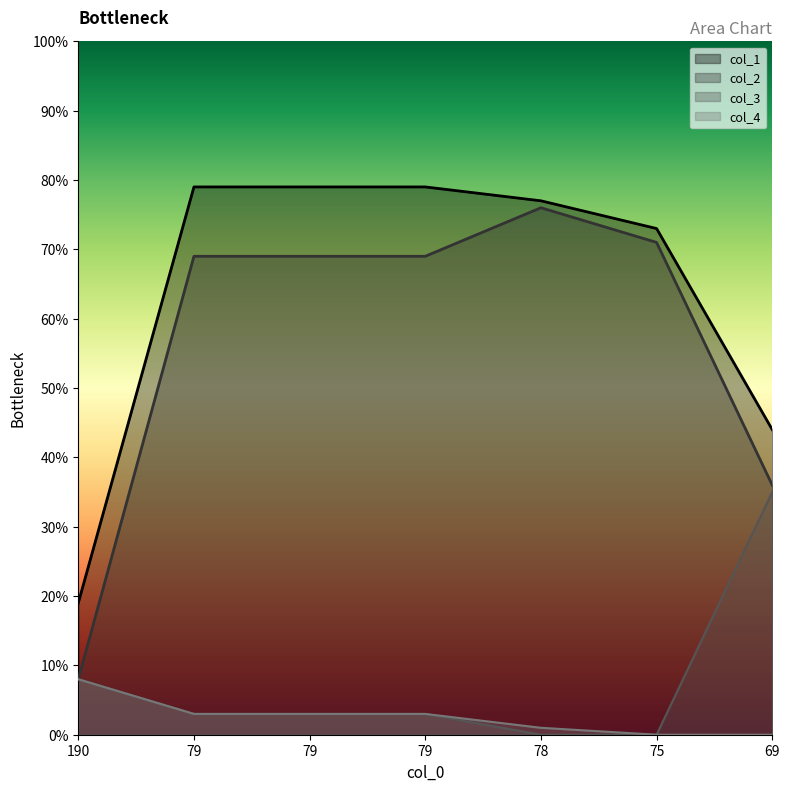

Does the chart display data point markers on the line(s)?

No